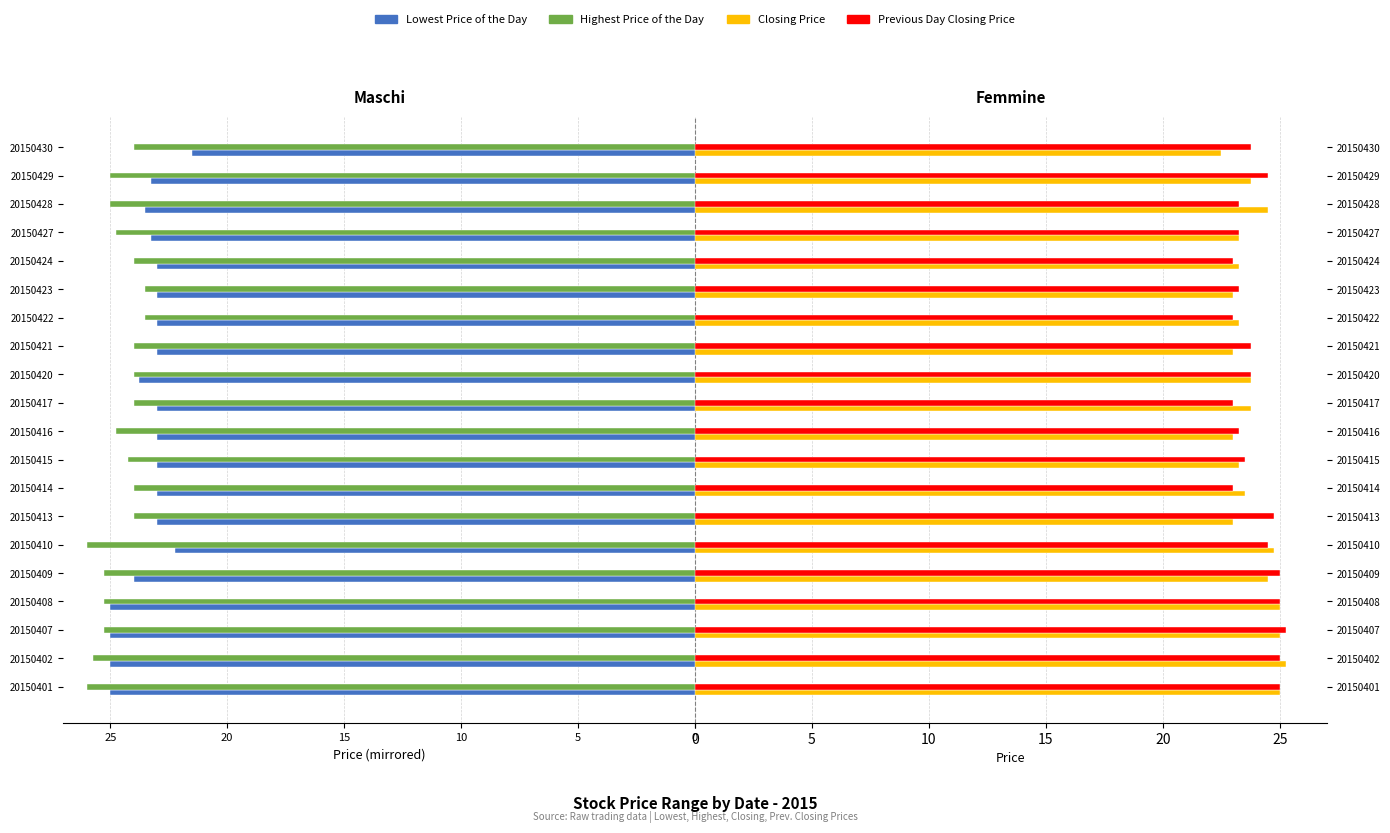

What are all the series names shown in the legend?

Lowest Price of the Day, Highest Price of the Day, Closing Price, Previous Day Closing Price